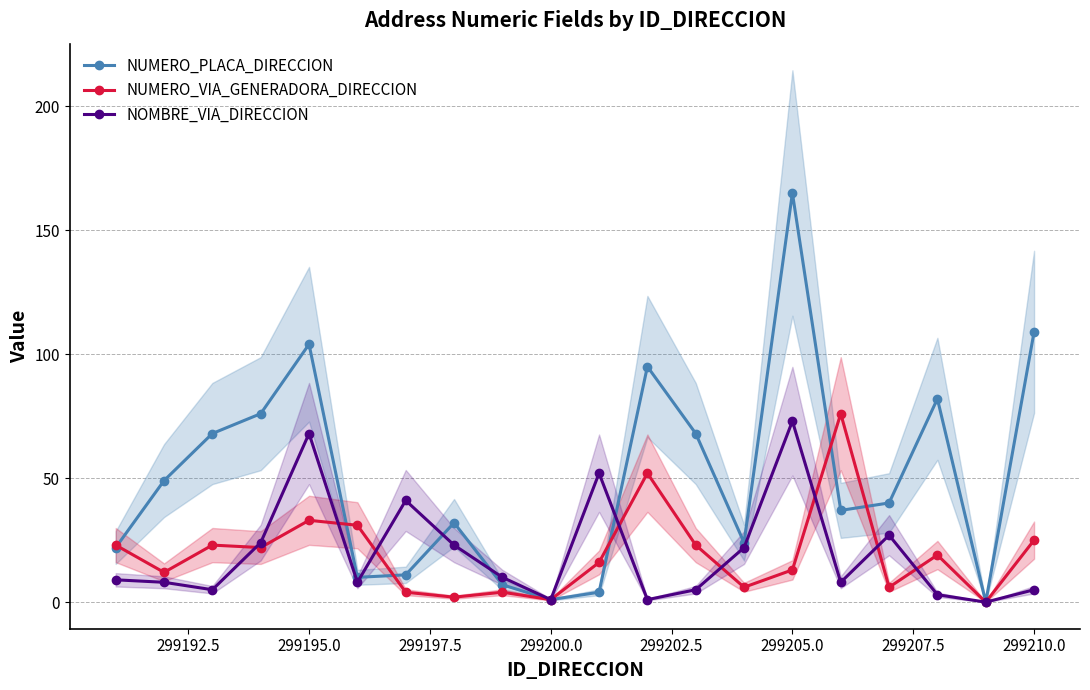

What is the average value of the NOMBRE_VIA_DIRECCION series?

20